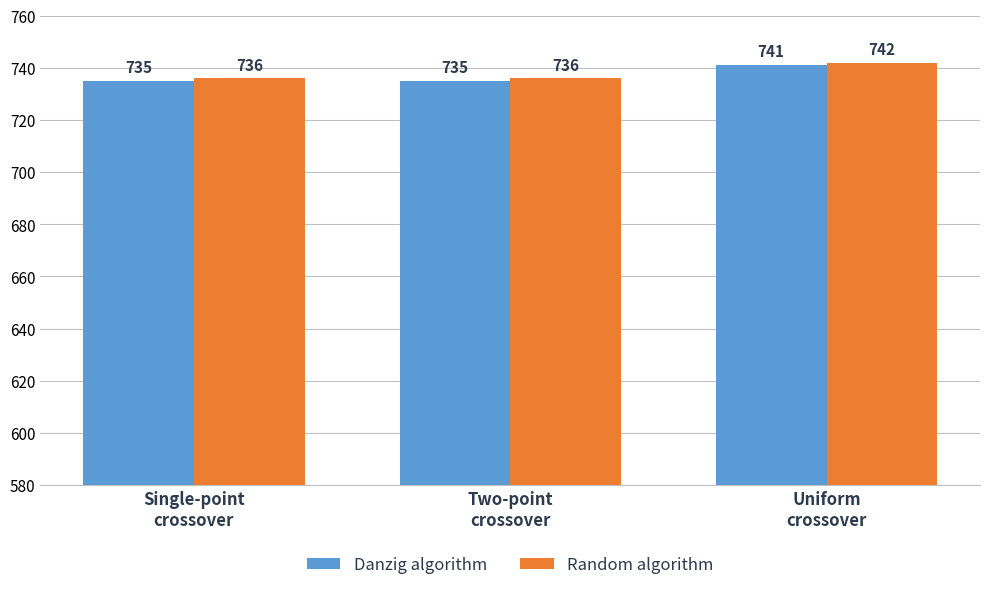

What is the label of the 2nd bar from the left?

Two-point
crossover